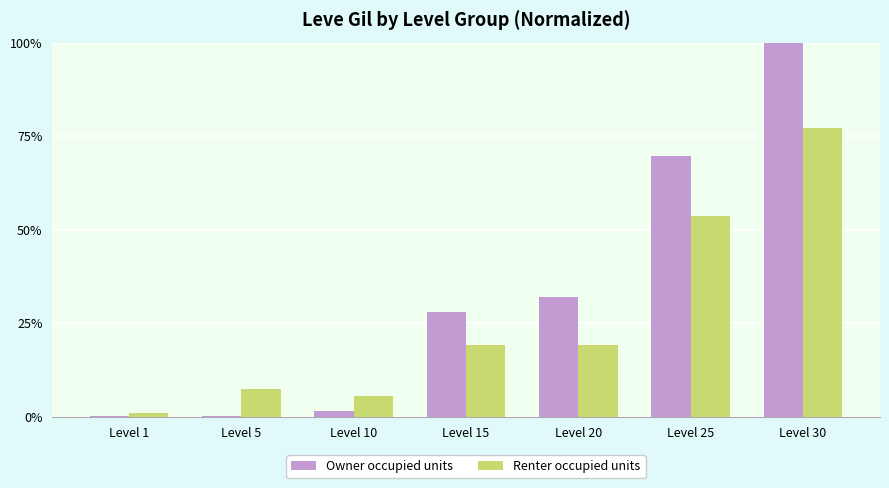

At which category is the sum across all series the highest?

Level 30